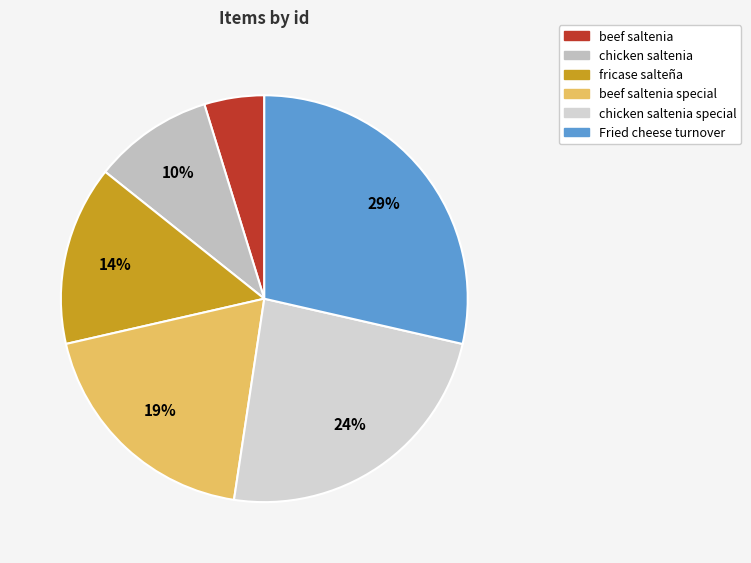

Is there any slice that represents more than half of the pie?

No